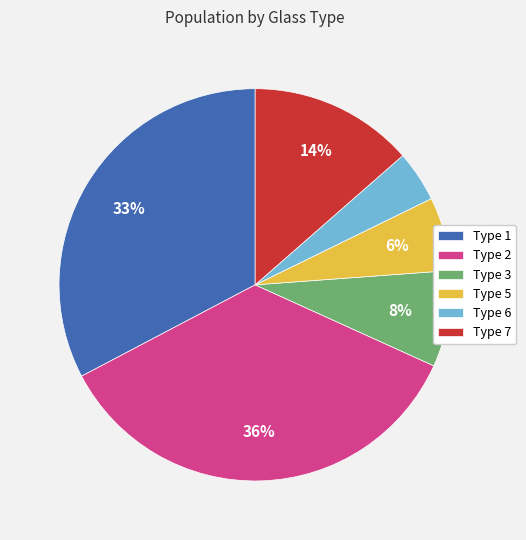

Do Type 3 and Type 2 together represent more than half of the pie?

No